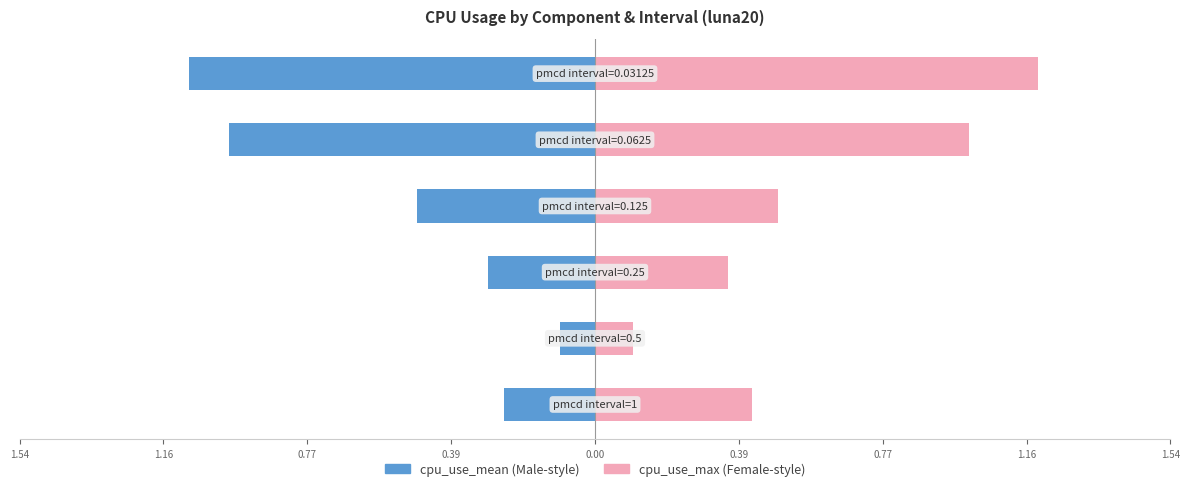

What is the value of the cpu_use_max bar at the 4th from the left?

0.5